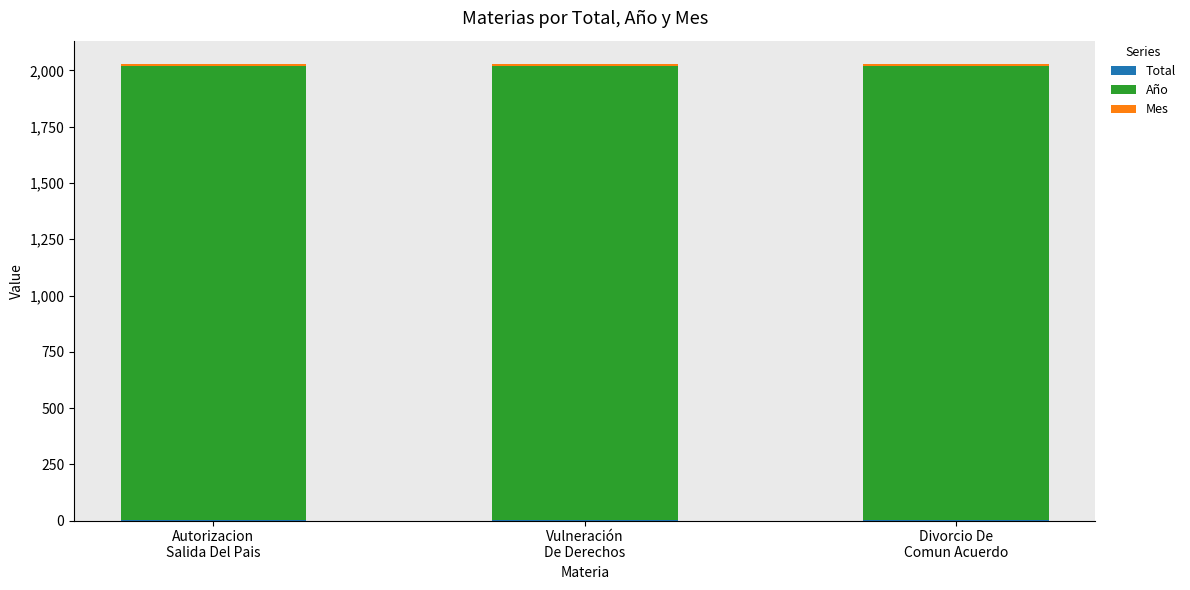

Are the bars horizontal?

No